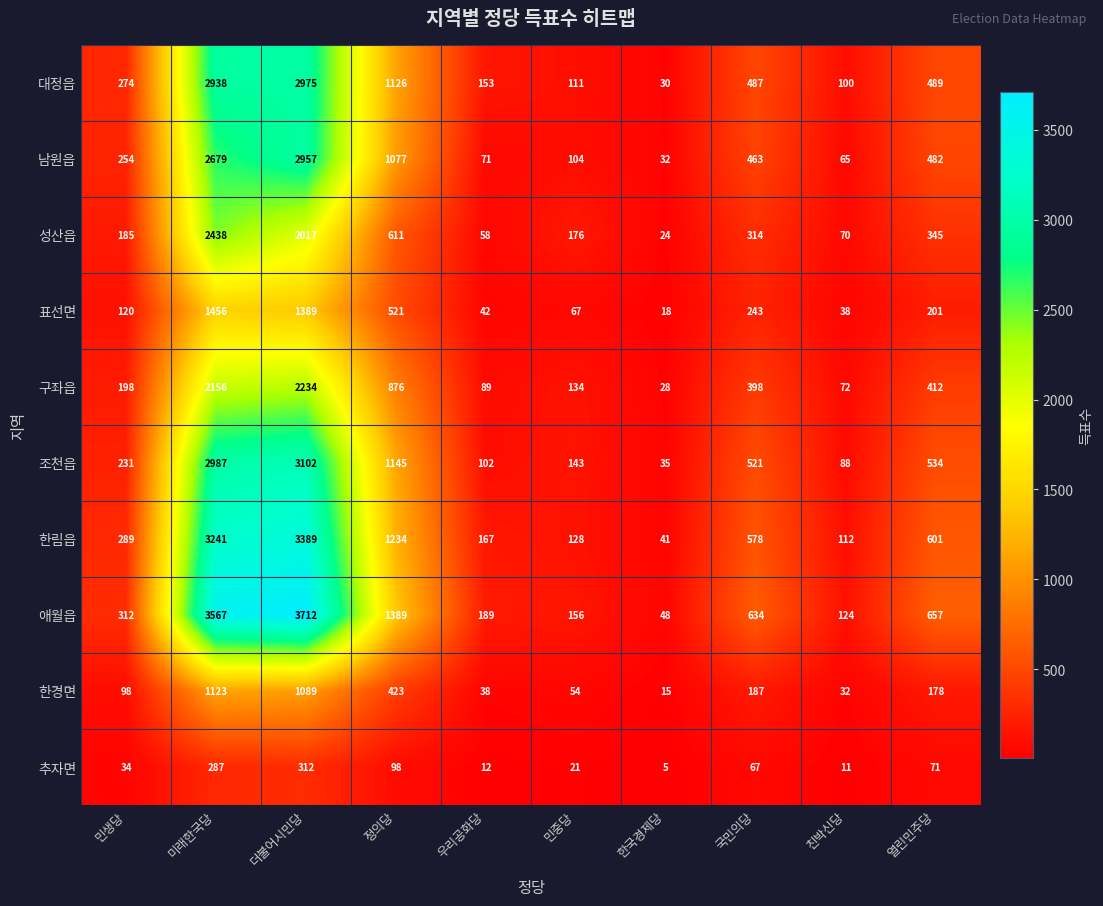

The 대정읍 series shows 153 at 우리공화당. True or false?

True